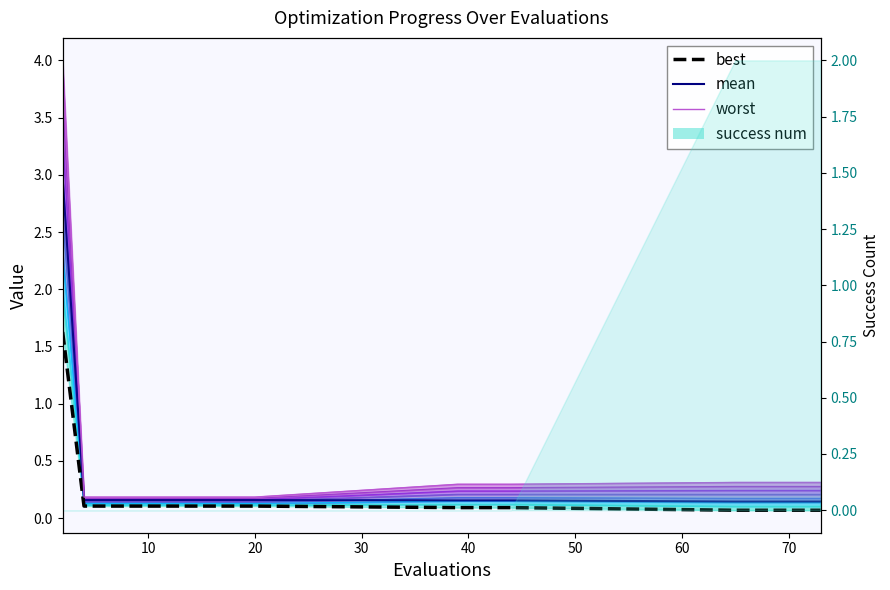

The mean series shows 0.2 at 10. True or false?

True